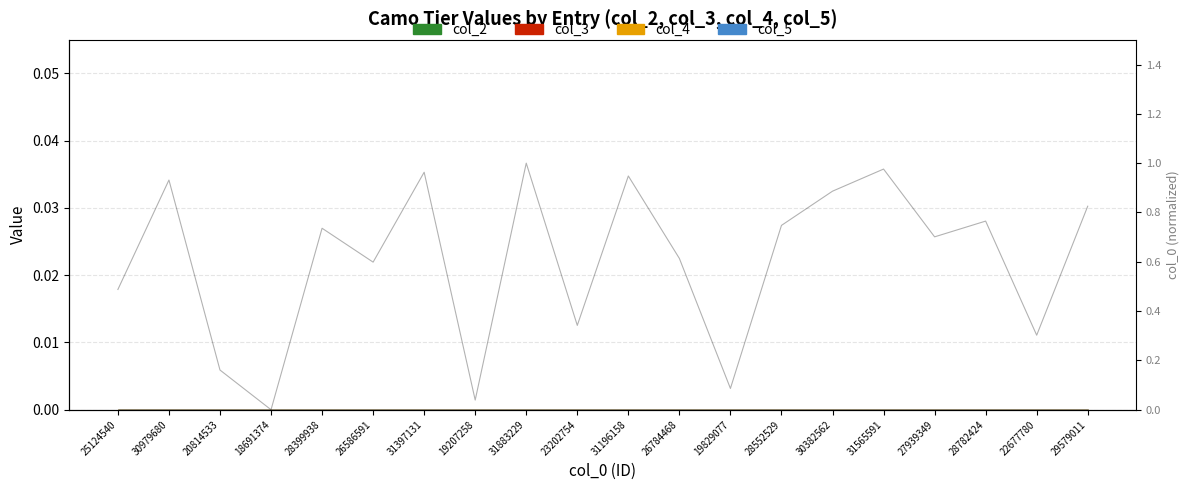

What is the sum of all values?

12.1